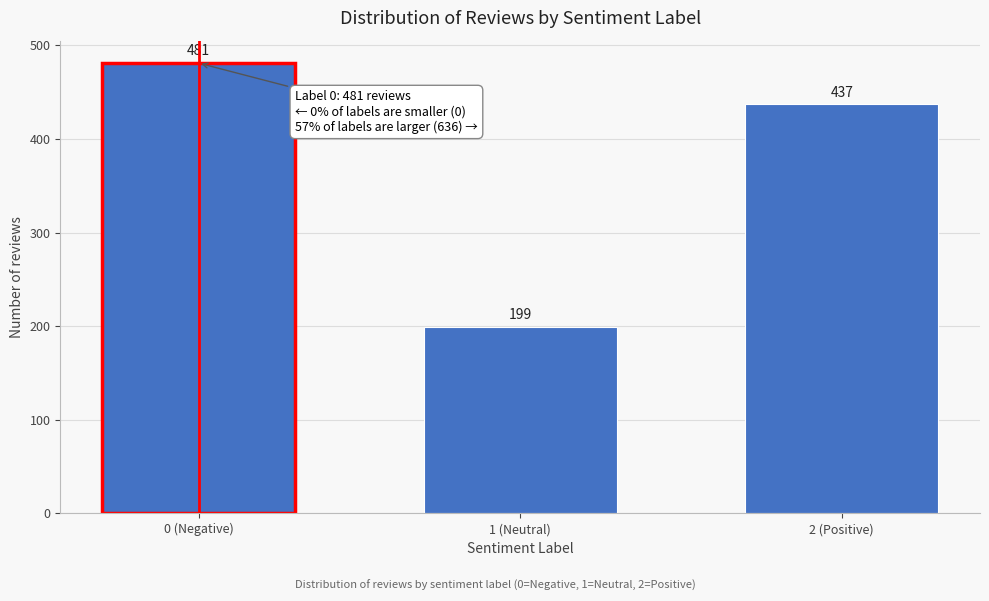

Reading left to right, extract all data points from this chart.

481	199	437